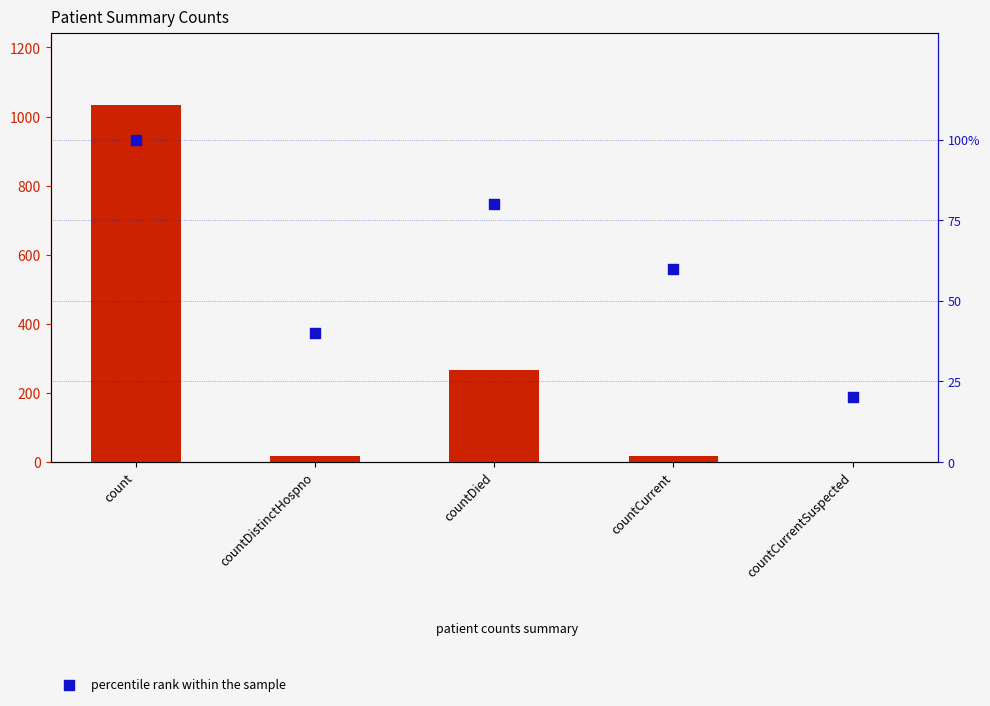

Which series contains the lowest Y value?

values